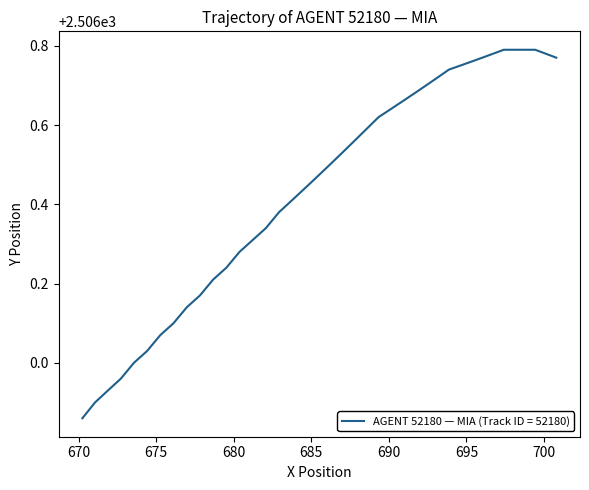

How many lines are shown in the chart?

1